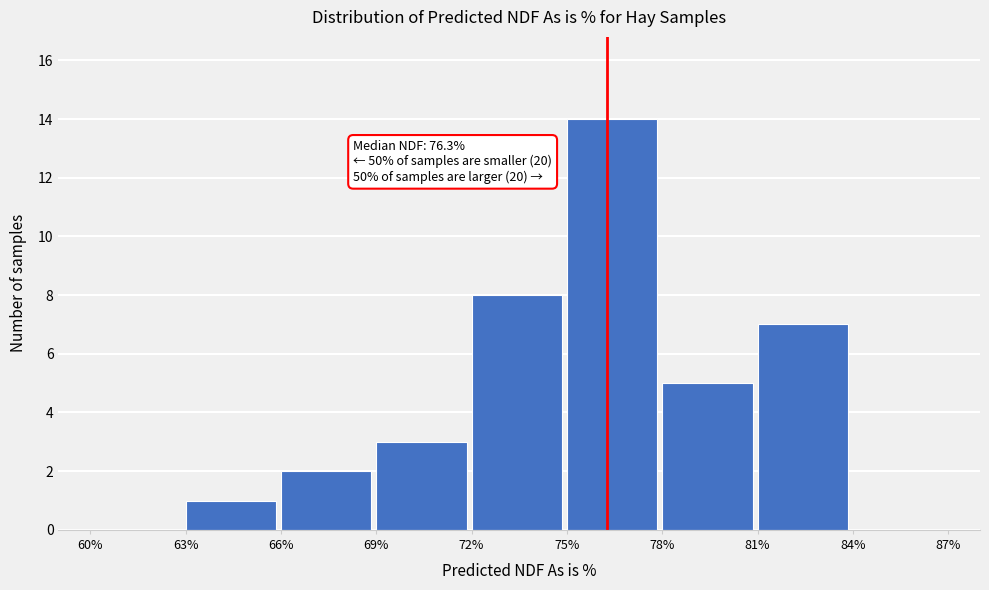

Which range on the x-axis has the tallest bar?

75% to 78%